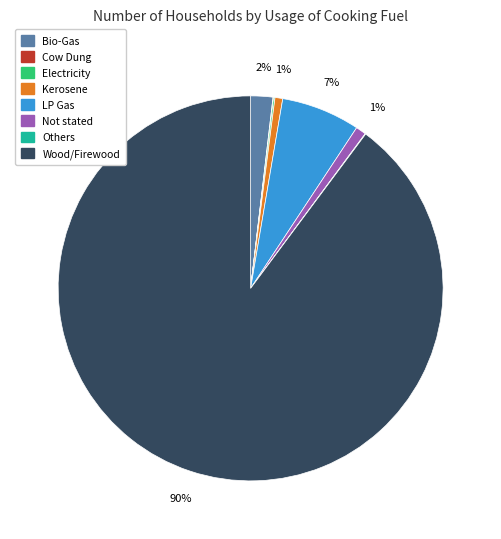

Which slice represents more than half of the pie?

Wood/Firewood